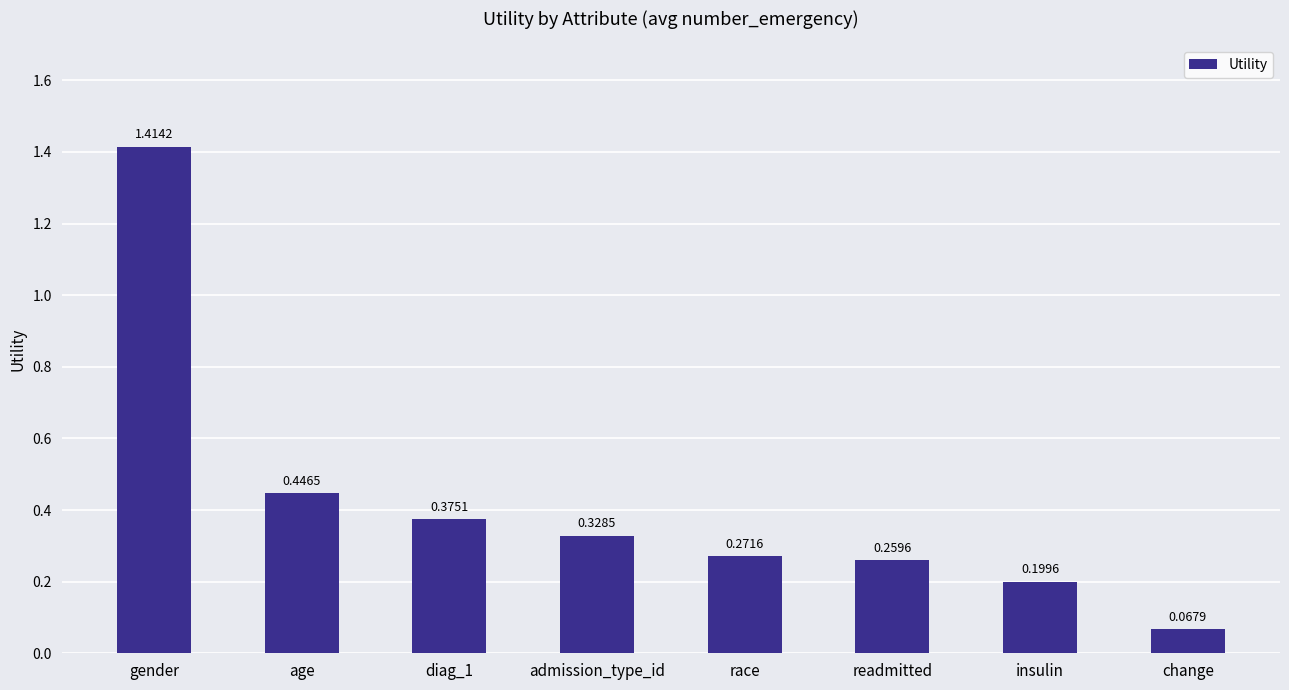

Between readmitted and gender, which is larger?

gender